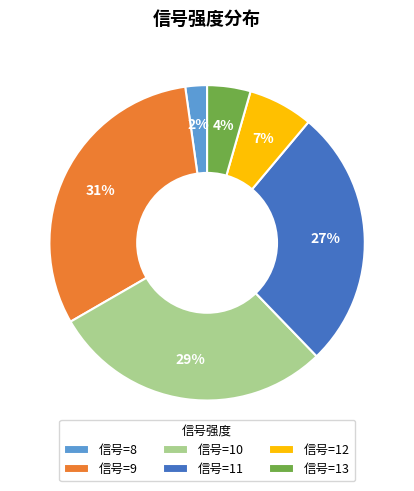

To the nearest percent, what percentage of the pie is 信号=10?

29%